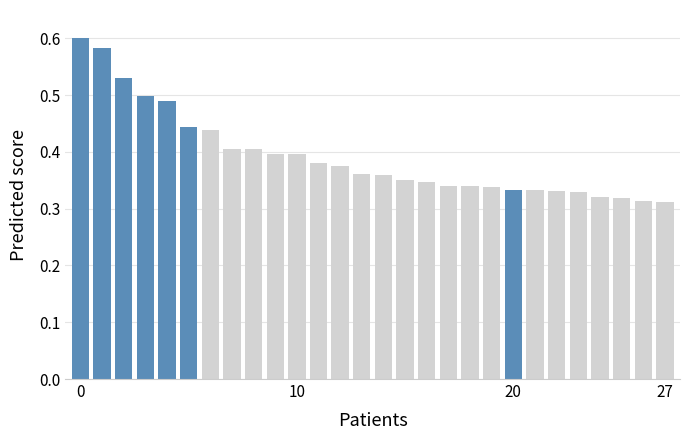

How many bars are there in total?

28